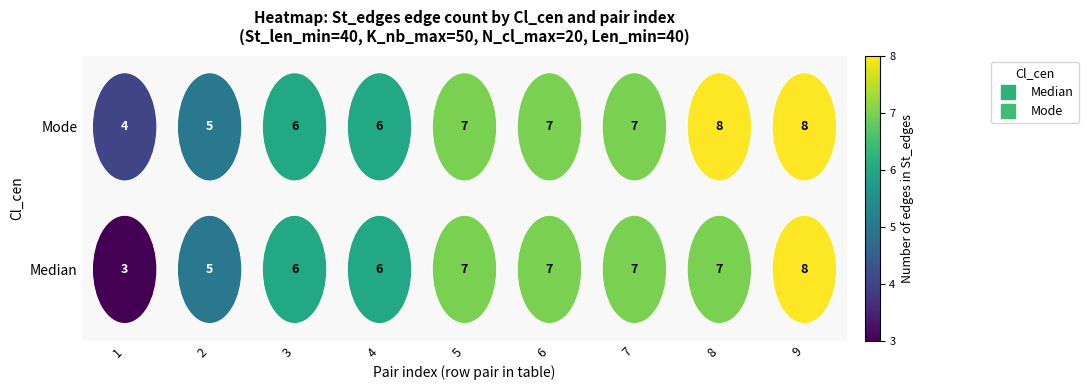

Between 9 and 7, which is larger?

9